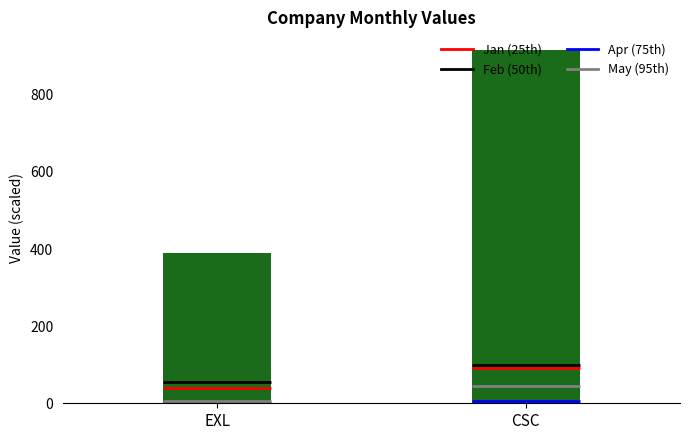

List the labels in order of value, smallest first.

EXL, CSC